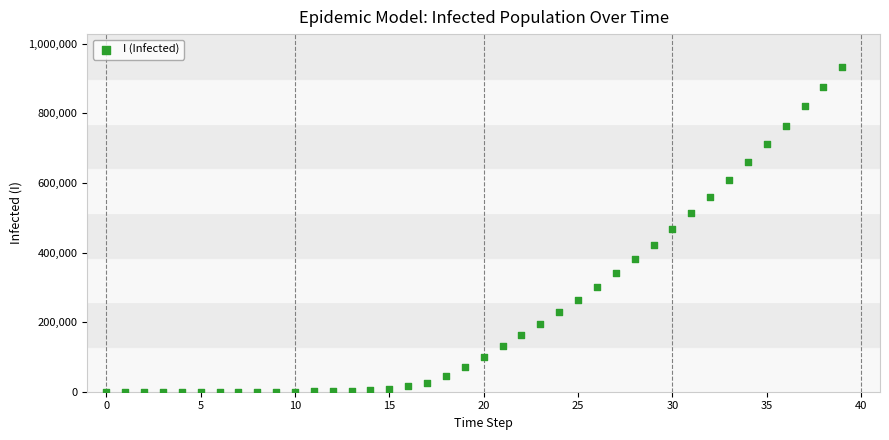

What is the range of Y values (max minus min)?

934546.1